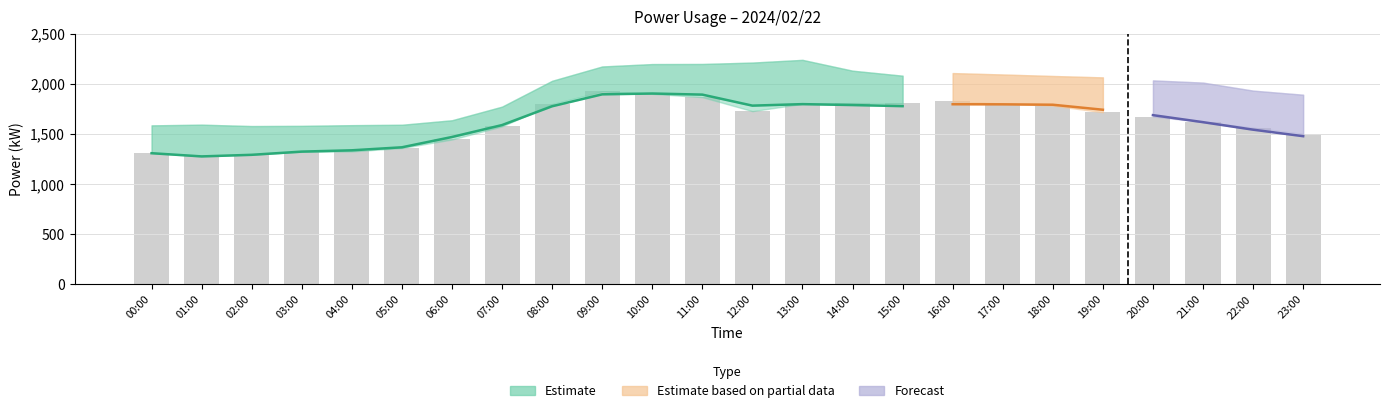

Between 10:00 and 21:00, which is larger?

10:00